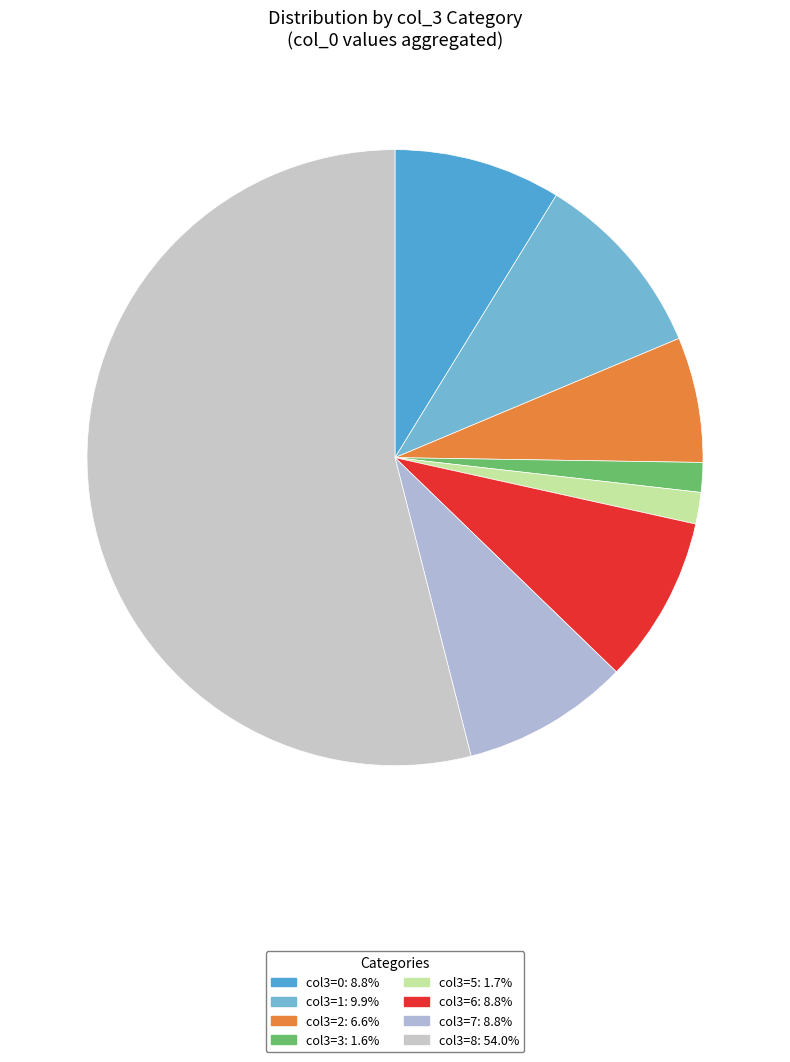

How many segments does this pie chart have?

8